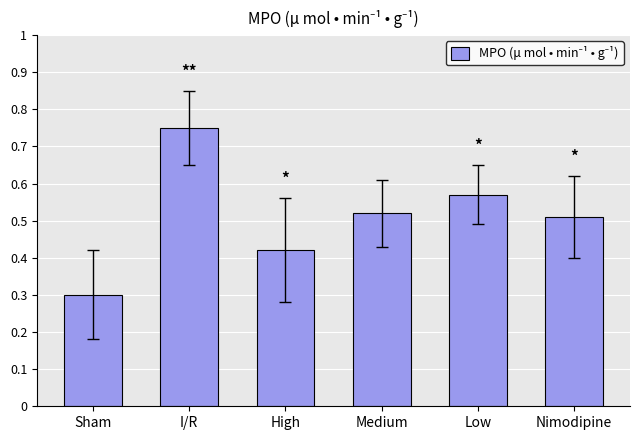

Is it true that the value at Sham is 0.5?

False